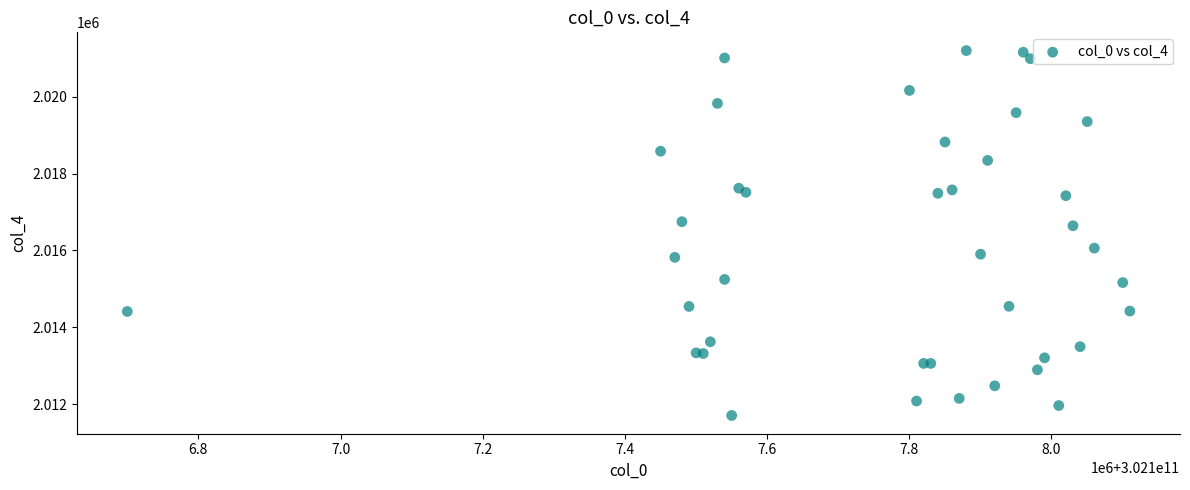

What Y value in the scatter plot is closest to 2016454?

2016644.3